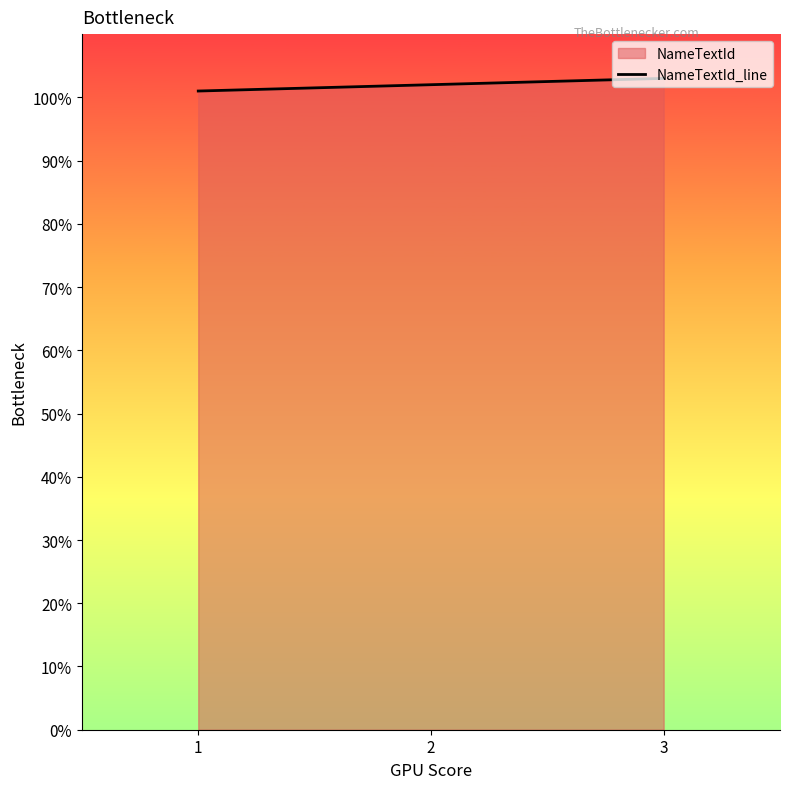

List the labels in order of value, largest first.

3, 2, 1